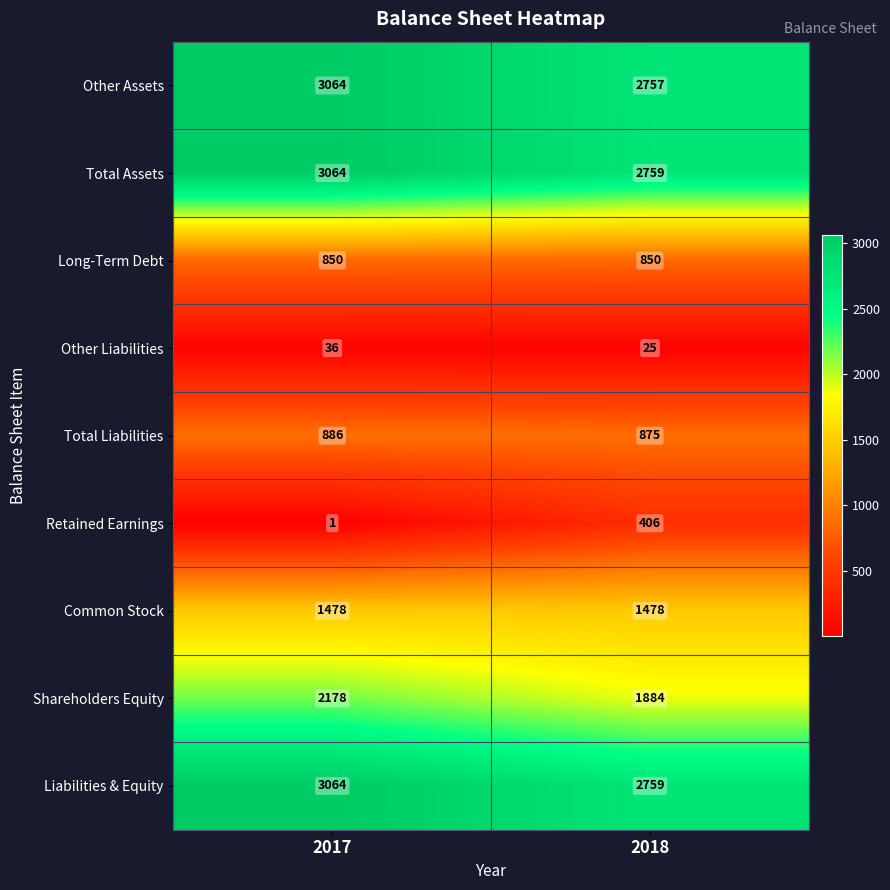

Read the Liabilities & Equity value at 2017, to the nearest 10.

3060